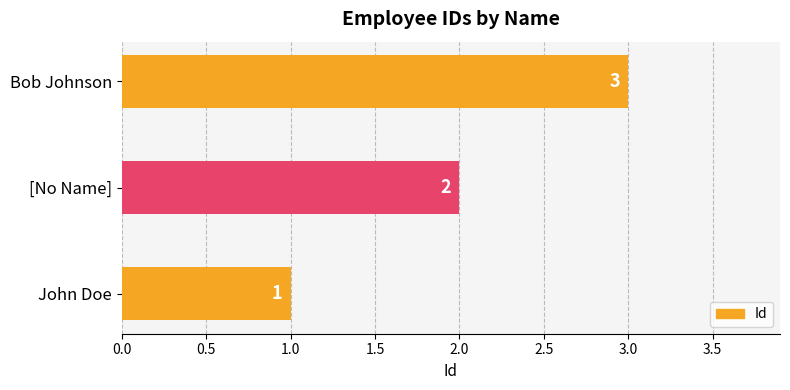

What is the sum of the values at [No Name] and Bob Johnson?

5